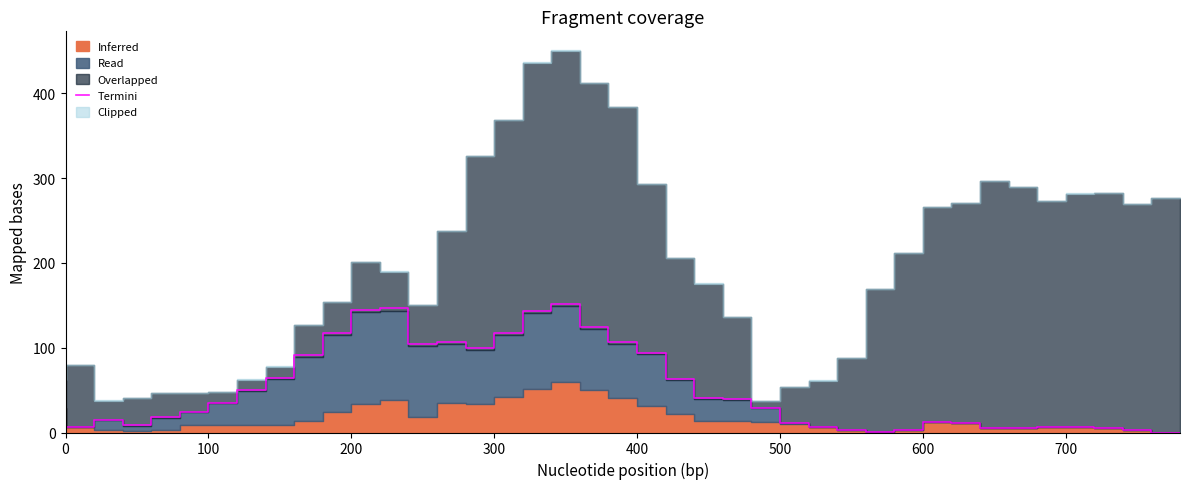

How many data points are above 29?

20